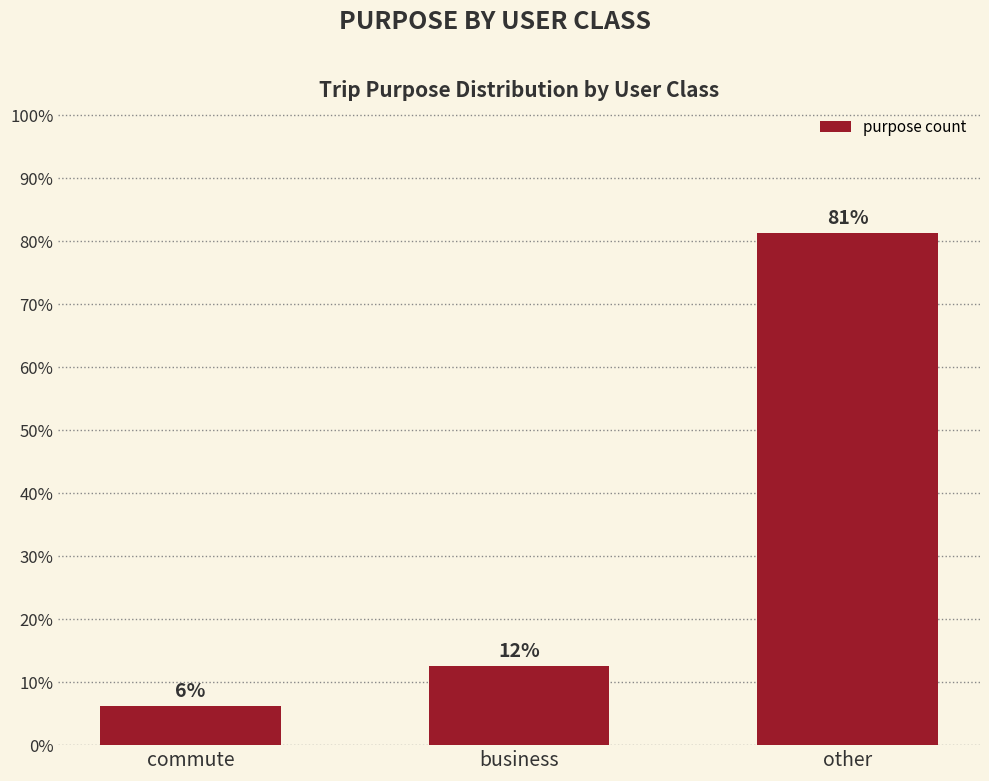

What is the change in value from business to other?

+68.8